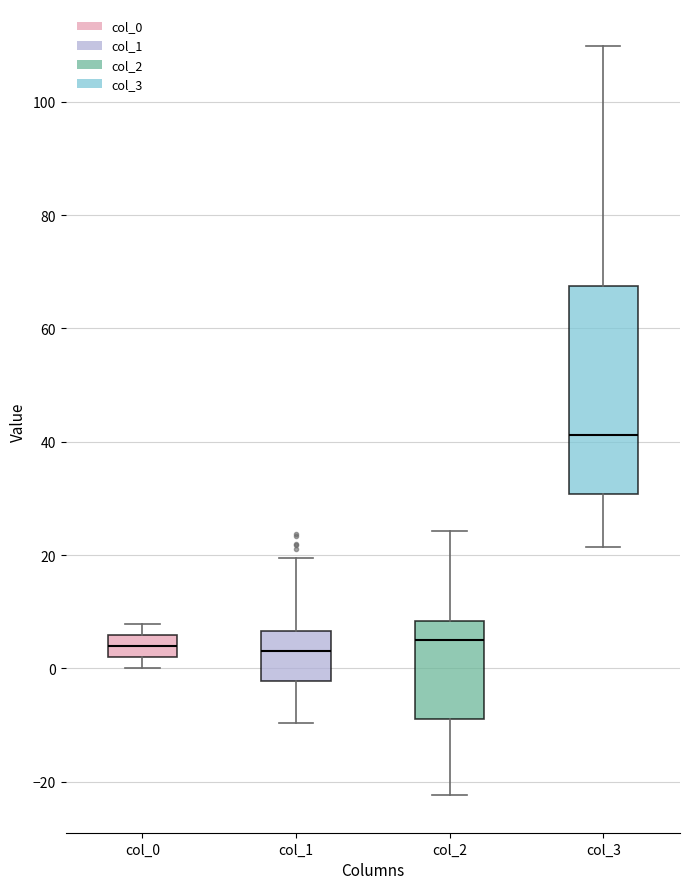

Comparing the boxes themselves (not the whiskers), which one is the tallest?

col_3